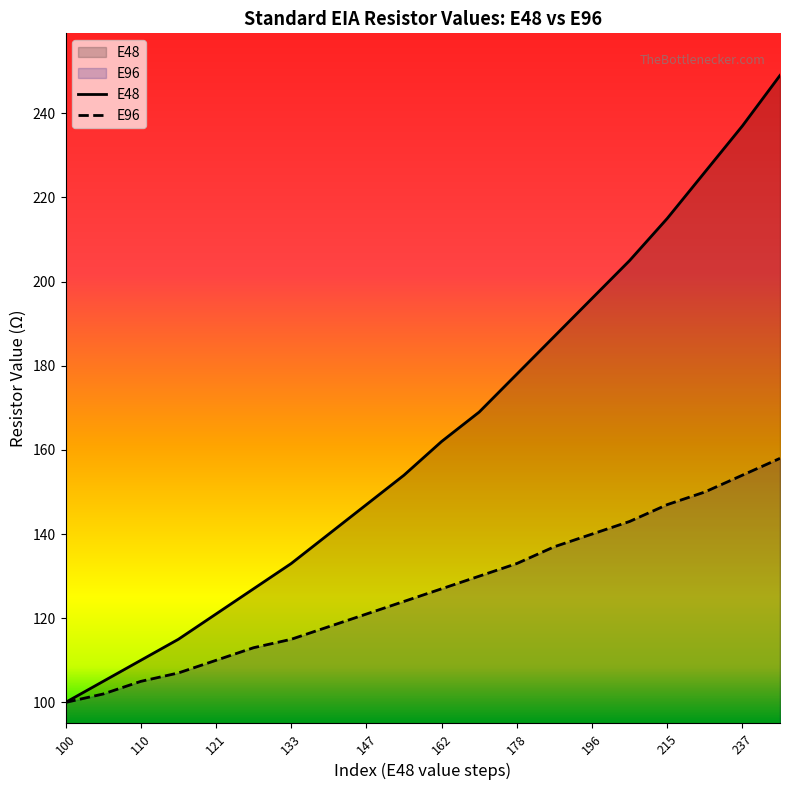

True or false: E48 has a value of 54 at 162.

False